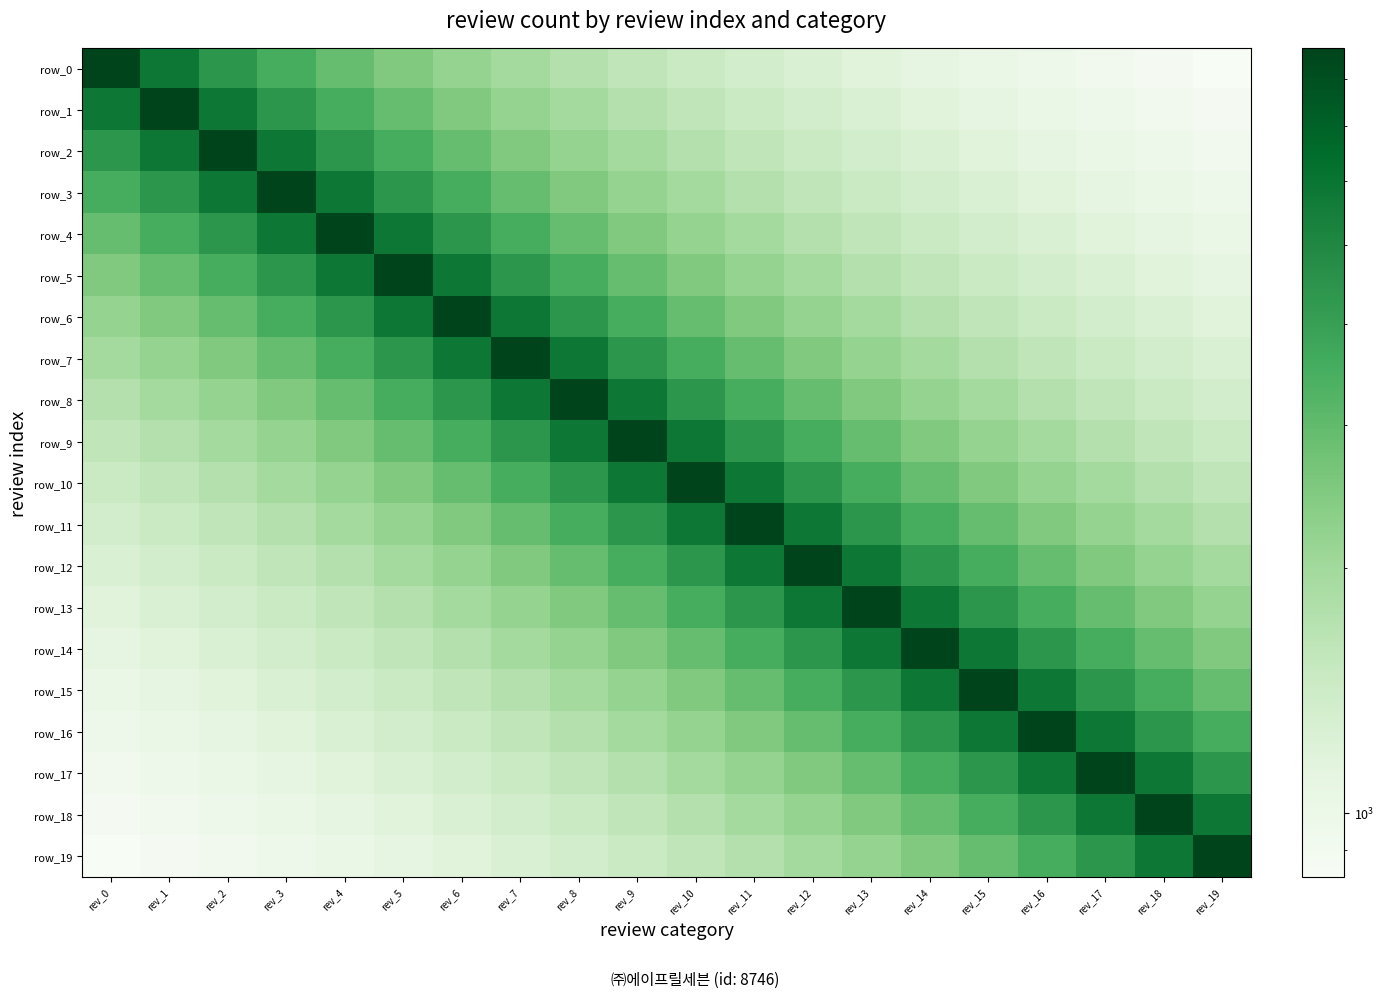

Reading left to right, list all the values displayed in this chart.

row_0: 8746.0	5830.7	4373.0	3498.4	2915.3	2498.9	2186.5	1943.6	1749.2	1590.2	1457.7	1345.5	1249.4	1166.1	1093.2	1028.9	971.8	920.6	874.6	833.0
row_1: 5830.7	8746.0	5830.7	4373.0	3498.4	2915.3	2498.9	2186.5	1943.6	1749.2	1590.2	1457.7	1345.5	1249.4	1166.1	1093.2	1028.9	971.8	920.6	874.6
row_2: 4373.0	5830.7	8746.0	5830.7	4373.0	3498.4	2915.3	2498.9	2186.5	1943.6	1749.2	1590.2	1457.7	1345.5	1249.4	1166.1	1093.2	1028.9	971.8	920.6
row_3: 3498.4	4373.0	5830.7	8746.0	5830.7	4373.0	3498.4	2915.3	2498.9	2186.5	1943.6	1749.2	1590.2	1457.7	1345.5	1249.4	1166.1	1093.2	1028.9	971.8
row_4: 2915.3	3498.4	4373.0	5830.7	8746.0	5830.7	4373.0	3498.4	2915.3	2498.9	2186.5	1943.6	1749.2	1590.2	1457.7	1345.5	1249.4	1166.1	1093.2	1028.9
row_5: 2498.9	2915.3	3498.4	4373.0	5830.7	8746.0	5830.7	4373.0	3498.4	2915.3	2498.9	2186.5	1943.6	1749.2	1590.2	1457.7	1345.5	1249.4	1166.1	1093.2
row_6: 2186.5	2498.9	2915.3	3498.4	4373.0	5830.7	8746.0	5830.7	4373.0	3498.4	2915.3	2498.9	2186.5	1943.6	1749.2	1590.2	1457.7	1345.5	1249.4	1166.1
row_7: 1943.6	2186.5	2498.9	2915.3	3498.4	4373.0	5830.7	8746.0	5830.7	4373.0	3498.4	2915.3	2498.9	2186.5	1943.6	1749.2	1590.2	1457.7	1345.5	1249.4
row_8: 1749.2	1943.6	2186.5	2498.9	2915.3	3498.4	4373.0	5830.7	8746.0	5830.7	4373.0	3498.4	2915.3	2498.9	2186.5	1943.6	1749.2	1590.2	1457.7	1345.5
row_9: 1590.2	1749.2	1943.6	2186.5	2498.9	2915.3	3498.4	4373.0	5830.7	8746.0	5830.7	4373.0	3498.4	2915.3	2498.9	2186.5	1943.6	1749.2	1590.2	1457.7
row_10: 1457.7	1590.2	1749.2	1943.6	2186.5	2498.9	2915.3	3498.4	4373.0	5830.7	8746.0	5830.7	4373.0	3498.4	2915.3	2498.9	2186.5	1943.6	1749.2	1590.2
row_11: 1345.5	1457.7	1590.2	1749.2	1943.6	2186.5	2498.9	2915.3	3498.4	4373.0	5830.7	8746.0	5830.7	4373.0	3498.4	2915.3	2498.9	2186.5	1943.6	1749.2
row_12: 1249.4	1345.5	1457.7	1590.2	1749.2	1943.6	2186.5	2498.9	2915.3	3498.4	4373.0	5830.7	8746.0	5830.7	4373.0	3498.4	2915.3	2498.9	2186.5	1943.6
row_13: 1166.1	1249.4	1345.5	1457.7	1590.2	1749.2	1943.6	2186.5	2498.9	2915.3	3498.4	4373.0	5830.7	8746.0	5830.7	4373.0	3498.4	2915.3	2498.9	2186.5
row_14: 1093.2	1166.1	1249.4	1345.5	1457.7	1590.2	1749.2	1943.6	2186.5	2498.9	2915.3	3498.4	4373.0	5830.7	8746.0	5830.7	4373.0	3498.4	2915.3	2498.9
row_15: 1028.9	1093.2	1166.1	1249.4	1345.5	1457.7	1590.2	1749.2	1943.6	2186.5	2498.9	2915.3	3498.4	4373.0	5830.7	8746.0	5830.7	4373.0	3498.4	2915.3
row_16: 971.8	1028.9	1093.2	1166.1	1249.4	1345.5	1457.7	1590.2	1749.2	1943.6	2186.5	2498.9	2915.3	3498.4	4373.0	5830.7	8746.0	5830.7	4373.0	3498.4
row_17: 920.6	971.8	1028.9	1093.2	1166.1	1249.4	1345.5	1457.7	1590.2	1749.2	1943.6	2186.5	2498.9	2915.3	3498.4	4373.0	5830.7	8746.0	5830.7	4373.0
row_18: 874.6	920.6	971.8	1028.9	1093.2	1166.1	1249.4	1345.5	1457.7	1590.2	1749.2	1943.6	2186.5	2498.9	2915.3	3498.4	4373.0	5830.7	8746.0	5830.7
row_19: 833.0	874.6	920.6	971.8	1028.9	1093.2	1166.1	1249.4	1345.5	1457.7	1590.2	1749.2	1943.6	2186.5	2498.9	2915.3	3498.4	4373.0	5830.7	8746.0